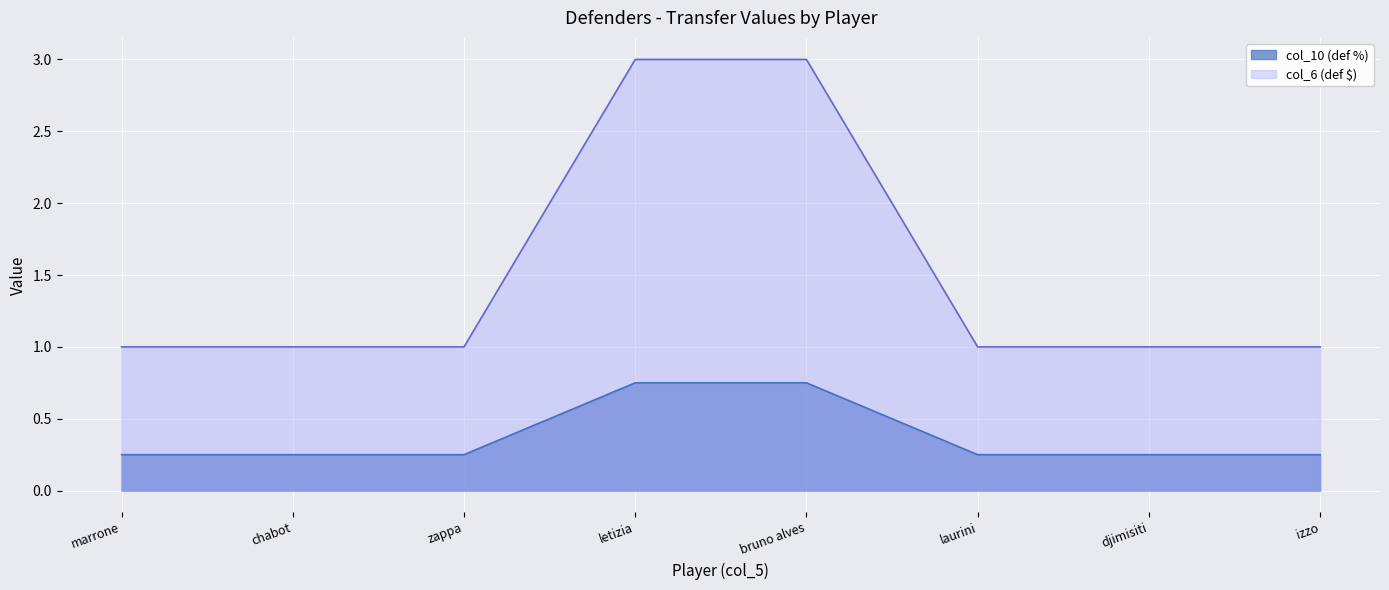

What is the spread (max minus min) of values at chabot?

0.8